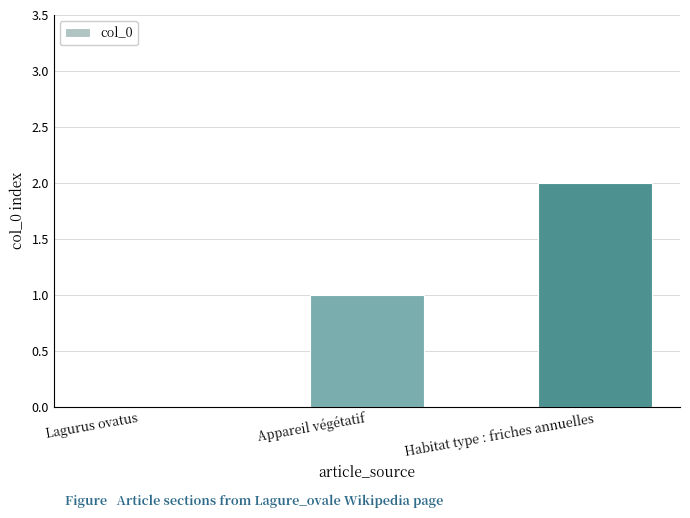

Does the chart contain stacked bars?

No